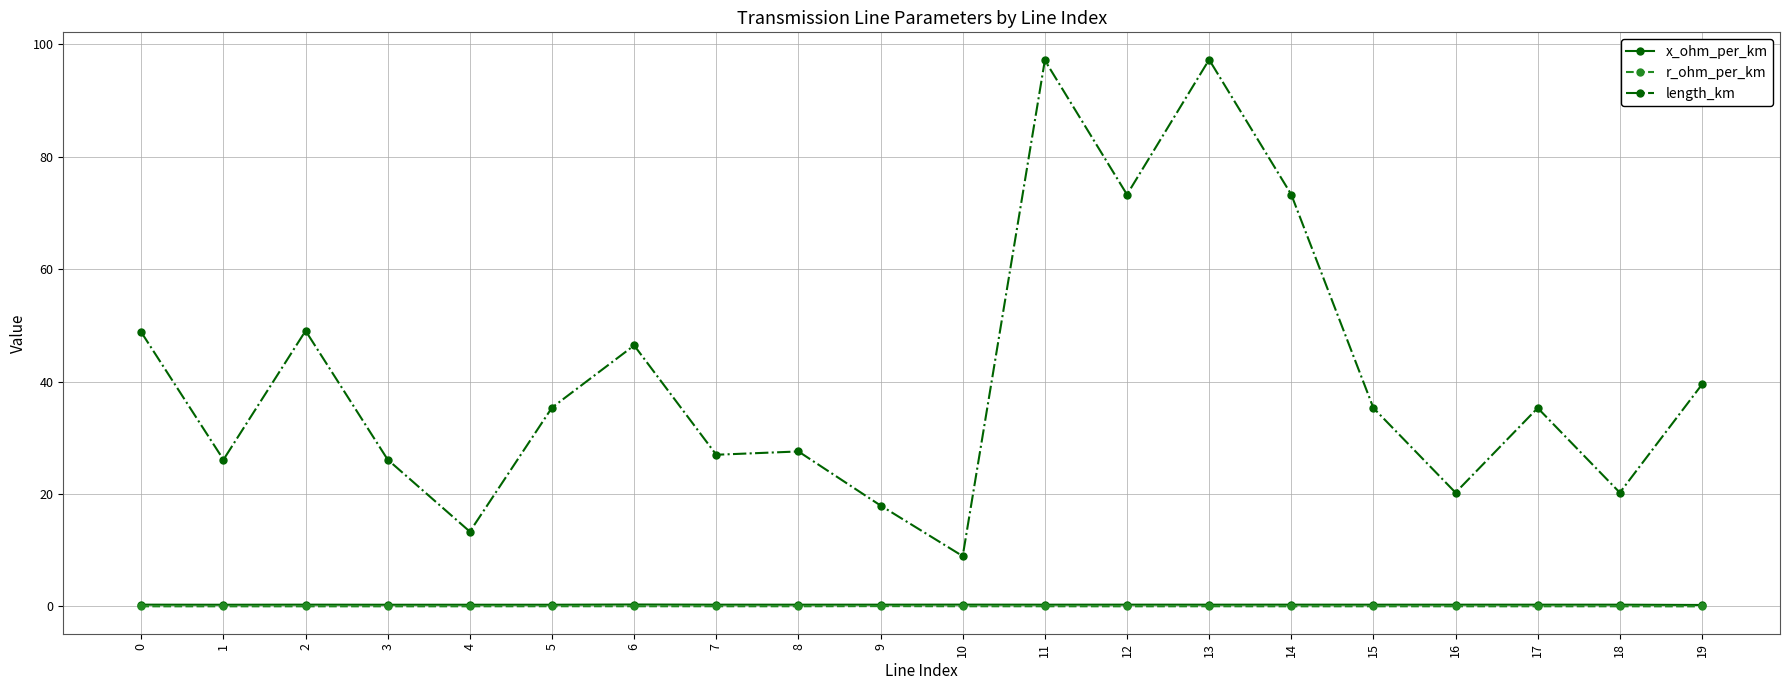

What value does the x_ohm_per_km series have at 5?

0.3